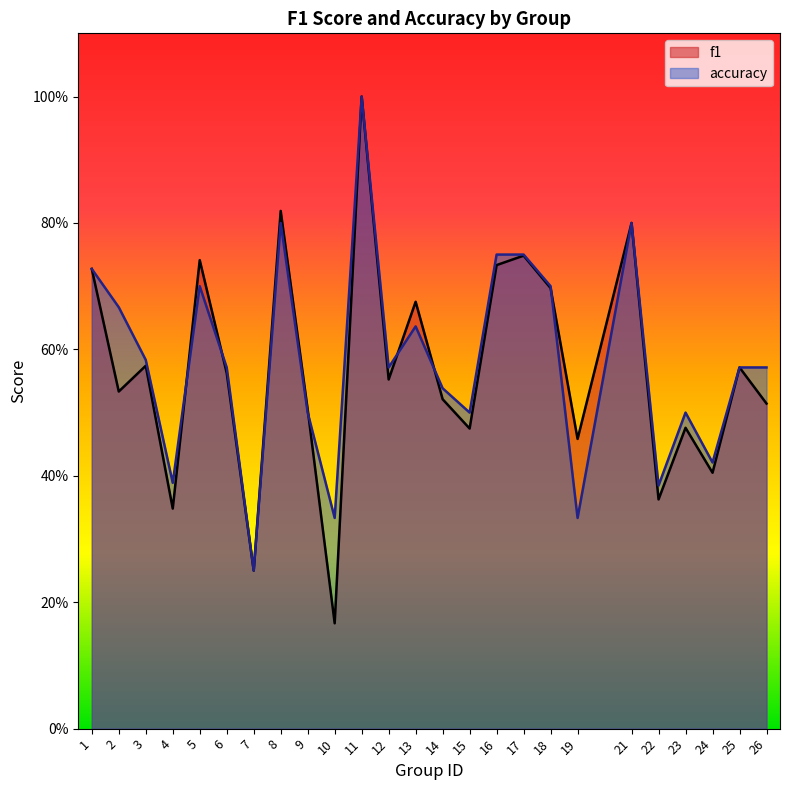

Count the number of data series in this chart.

2